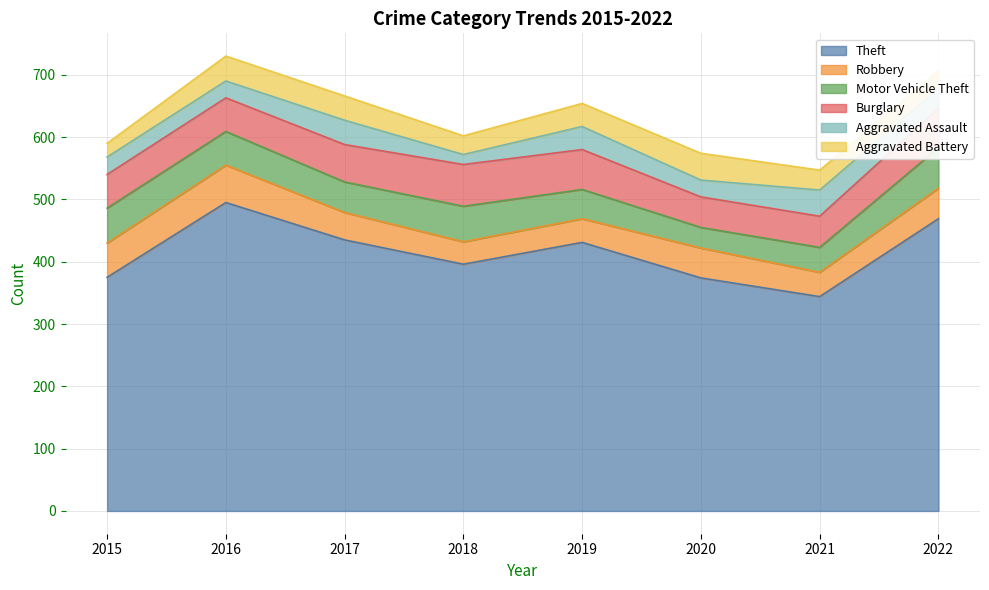

Which series has the largest total across all categories?

Theft